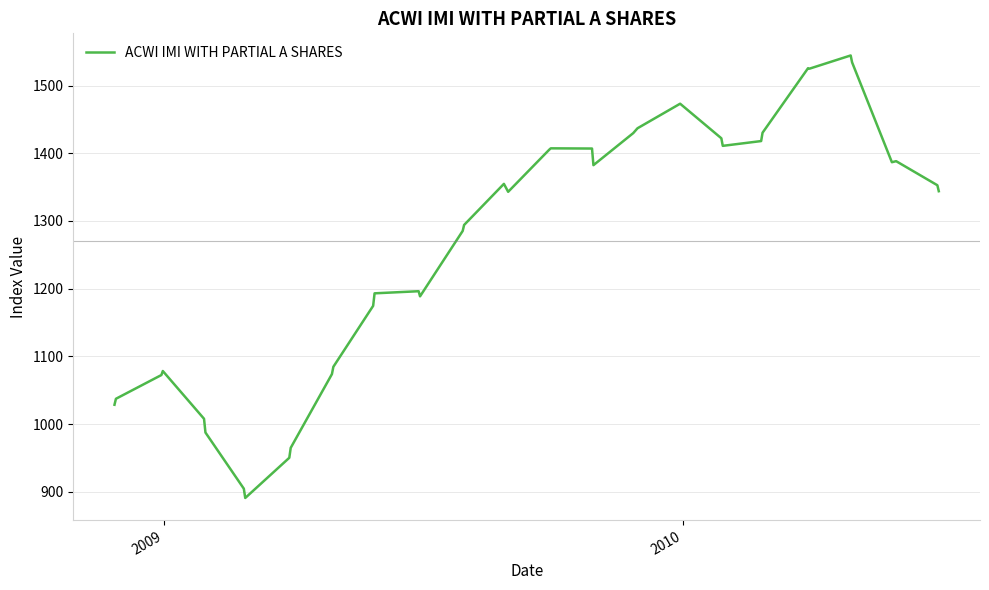

What is the maximum value shown in the chart?

1544.4